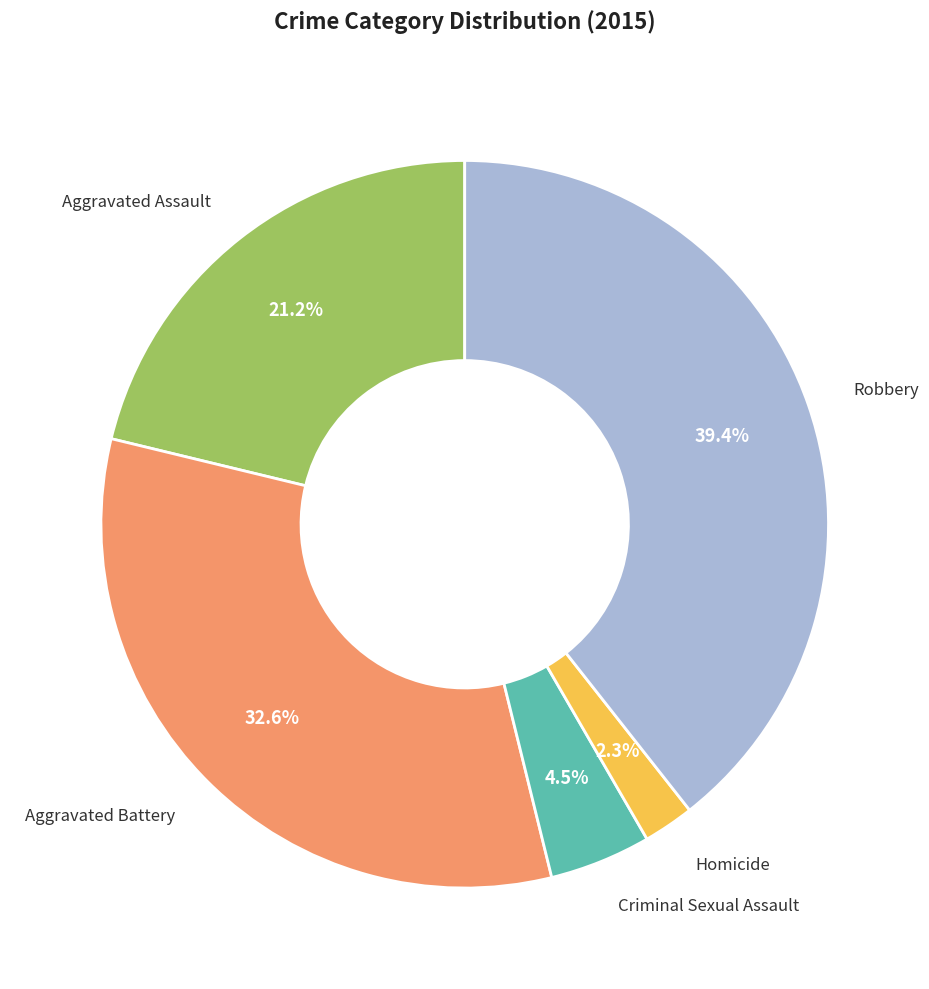

Does any single category account for the majority?

No